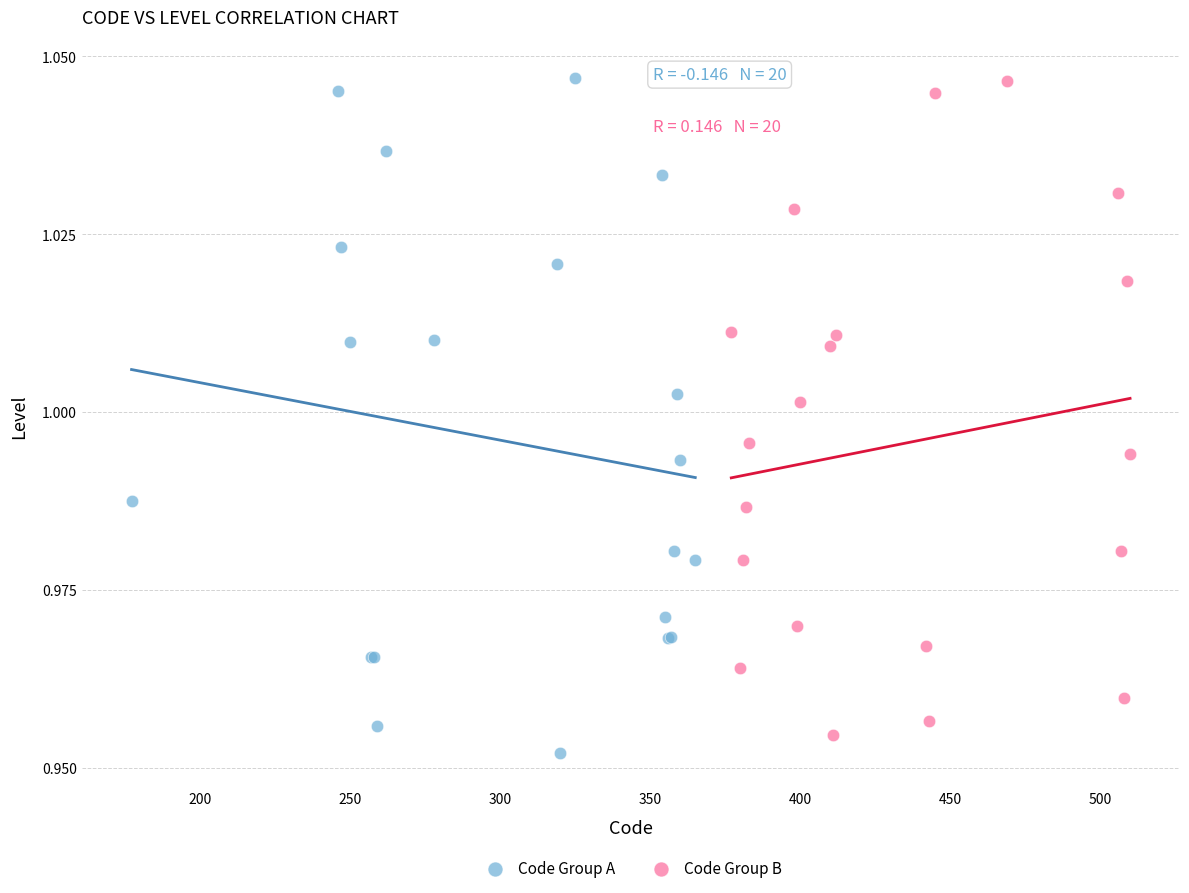

Which series contains the lowest Y value?

Code Group A